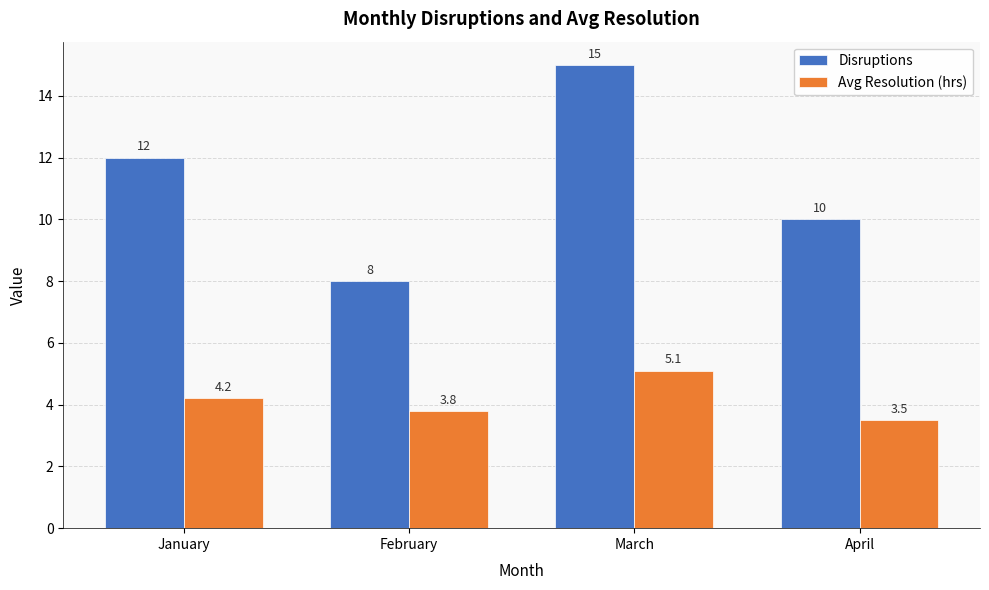

At which category does the chart reach its peak across all series?

March